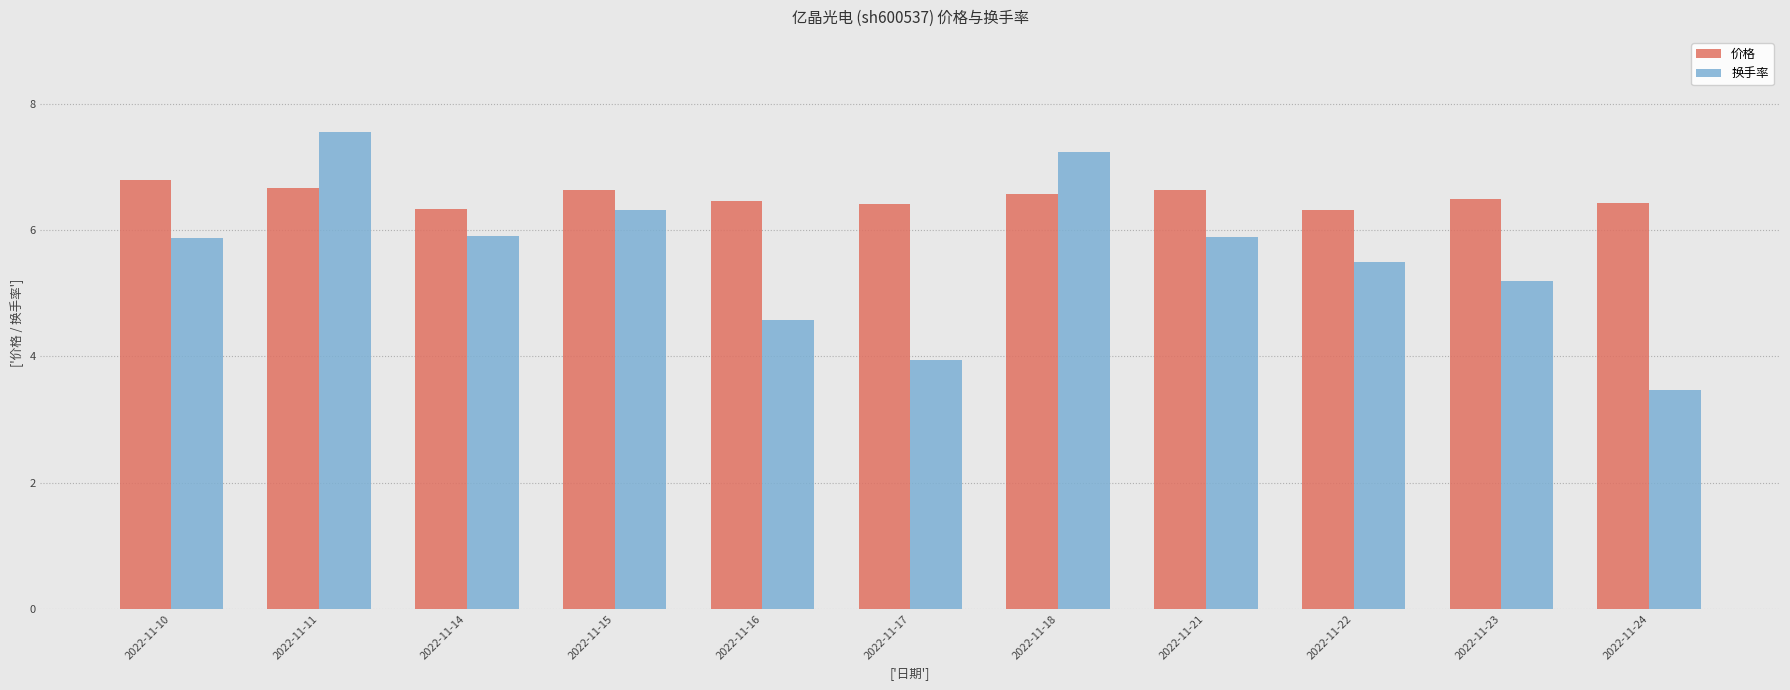

At how many categories does at least one series exceed 3?

11